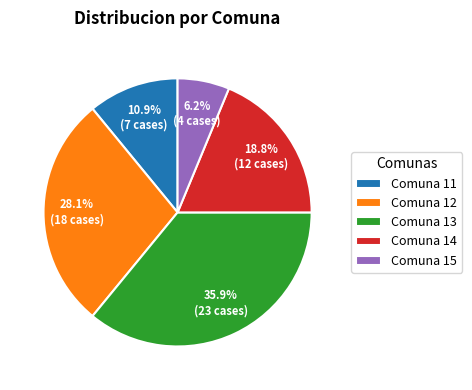

Does Comuna 12 account for over 50% of the chart?

No